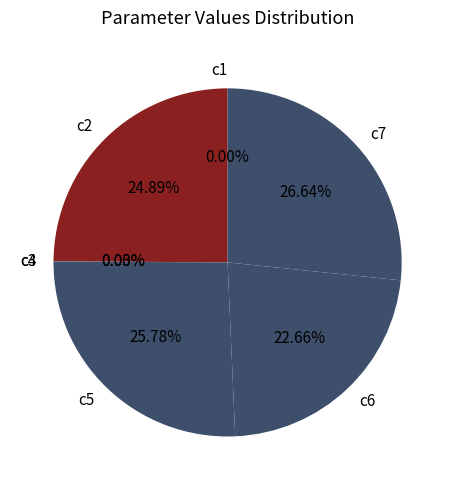

What percentage is NOT represented by c5?

74.2%